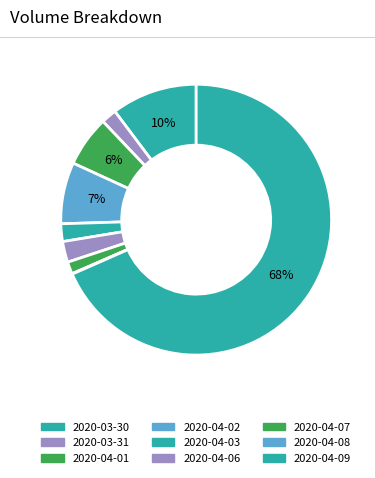

Does any single category account for the majority?

Yes